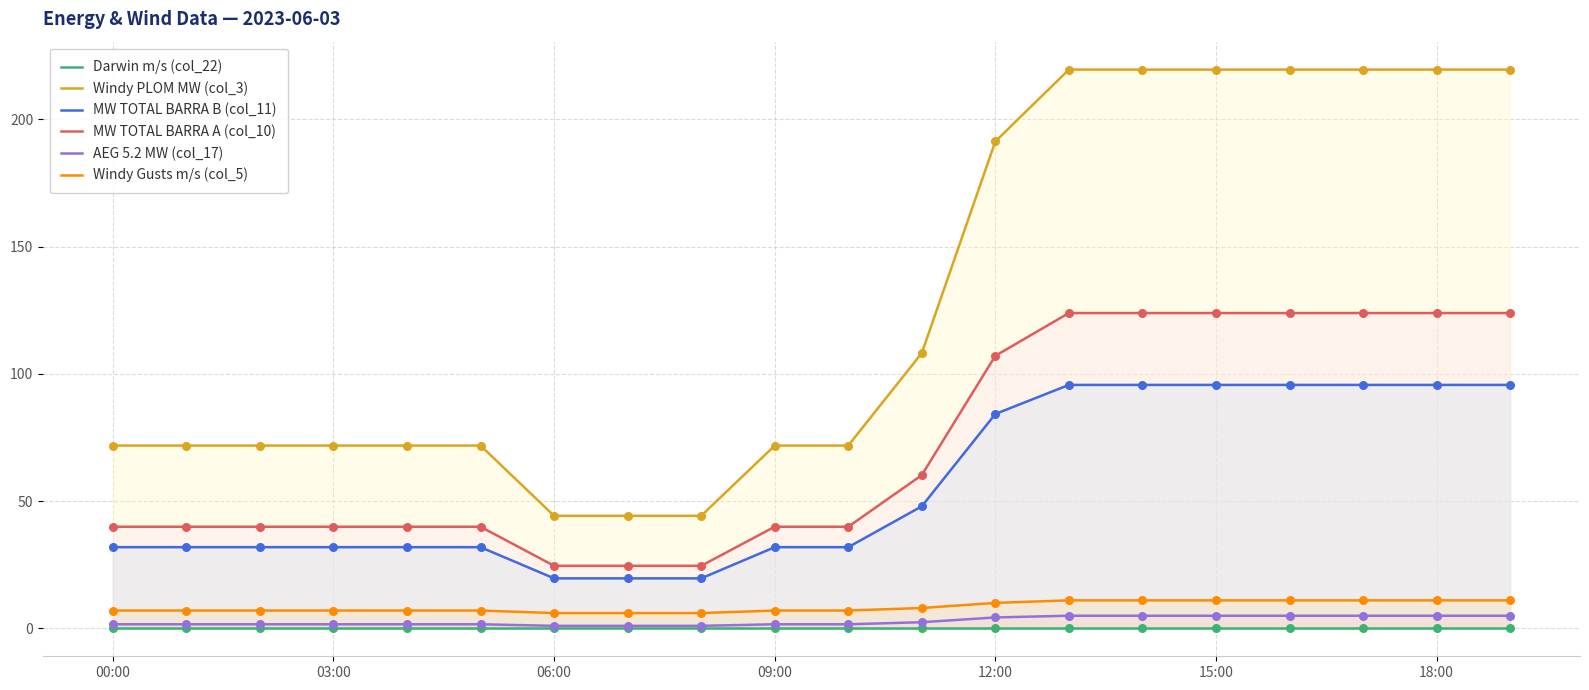

Which series reaches the maximum Y coordinate?

Windy PLOM MW (col_3)